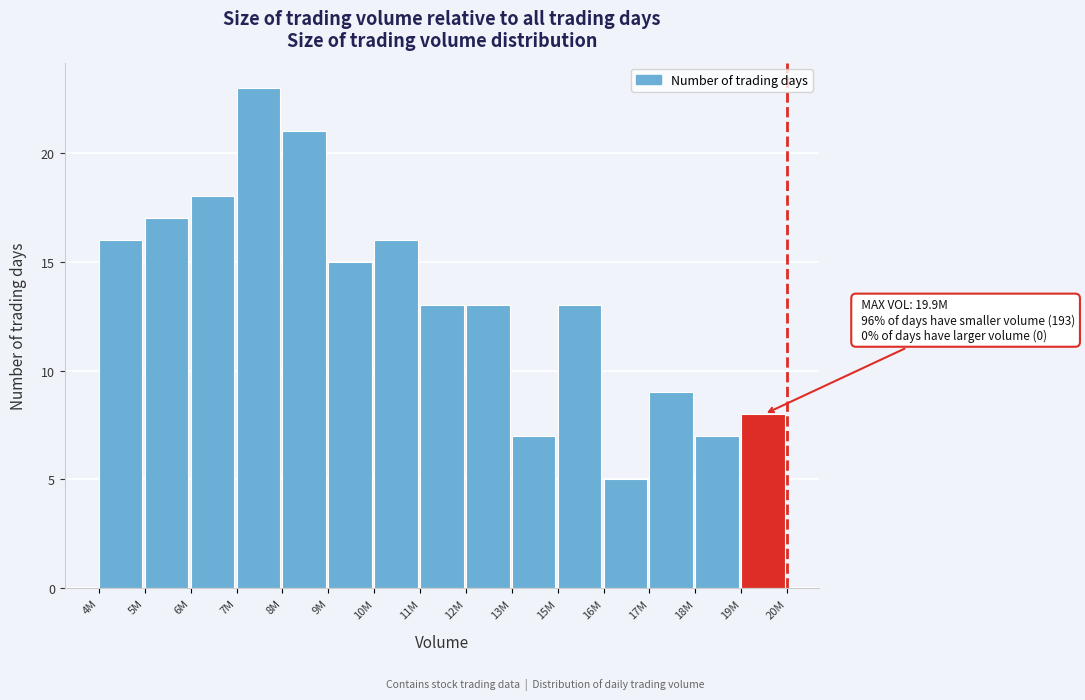

Reading left to right, transcribe all the data shown in this chart.

4M=16	5M=17	6M=18	7M=23	8M=21	9M=15	10M=16	11M=13	12M=13	13M=7	15M=13	16M=5	17M=9	18M=7	19M=8